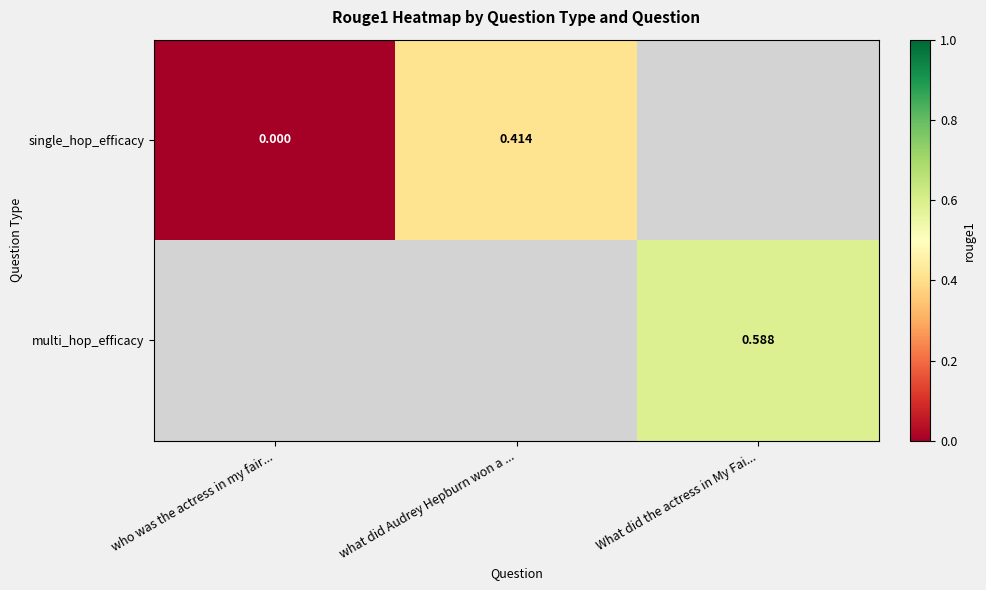

Where is single_hop_efficacy nearest to the value 0?

who was the actress in my fair...